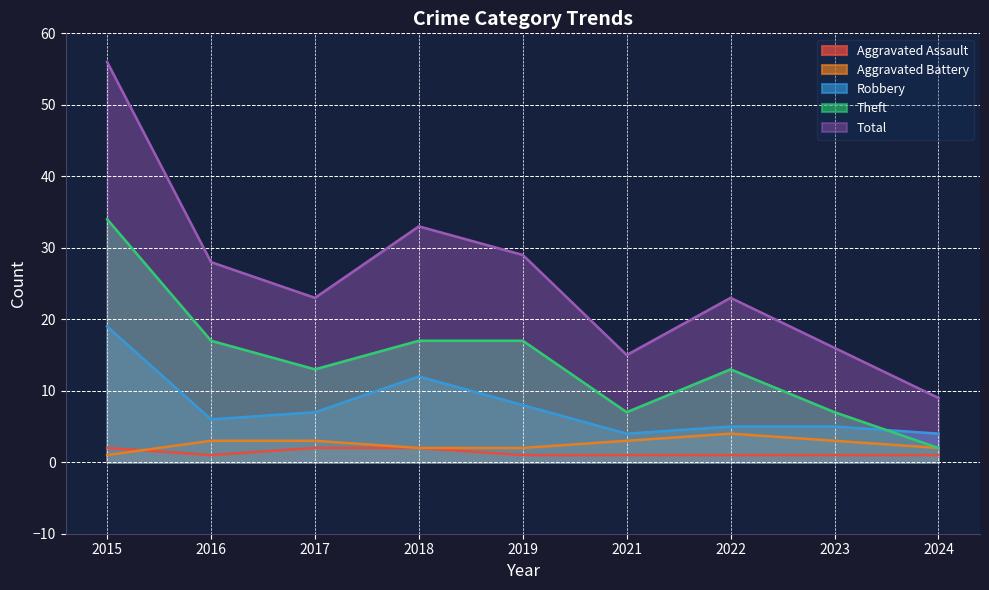

What is the difference between the maximum and second lowest values in the Aggravated Battery series?

2